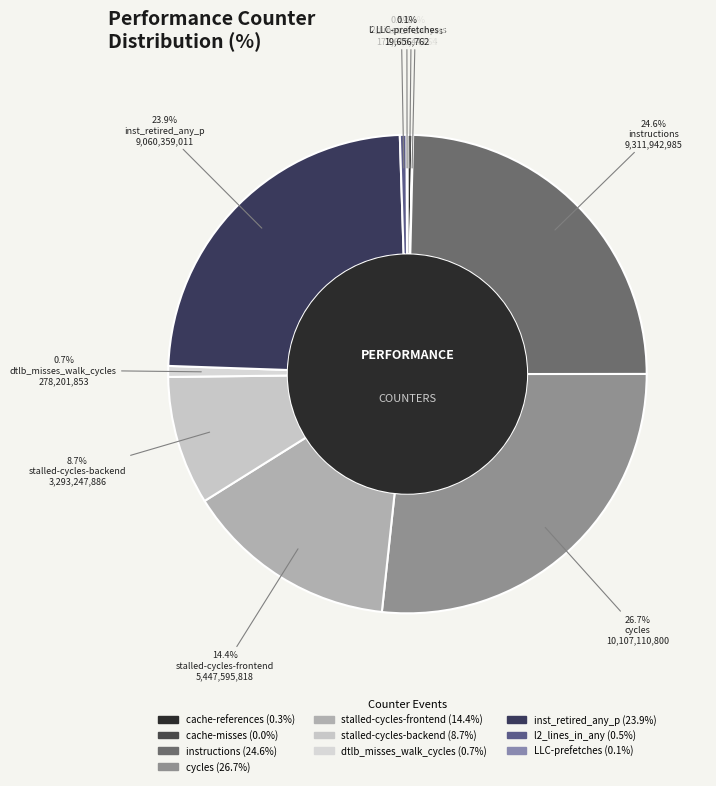

Does l2_lines_in_any account for over 50% of the chart?

No